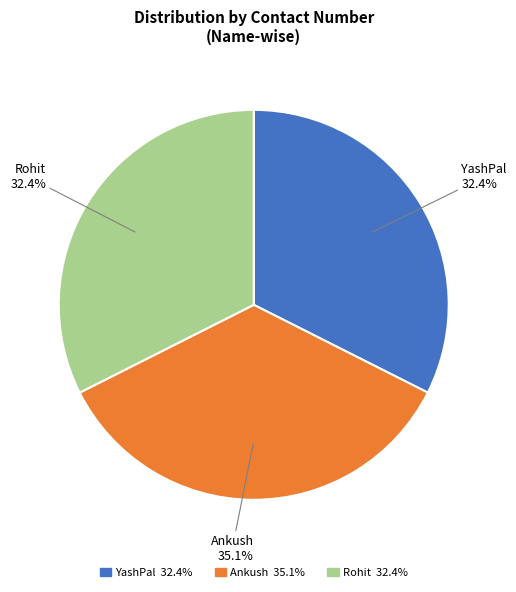

To the nearest percent, what is the combined percentage of Ankush and Rohit?

68%